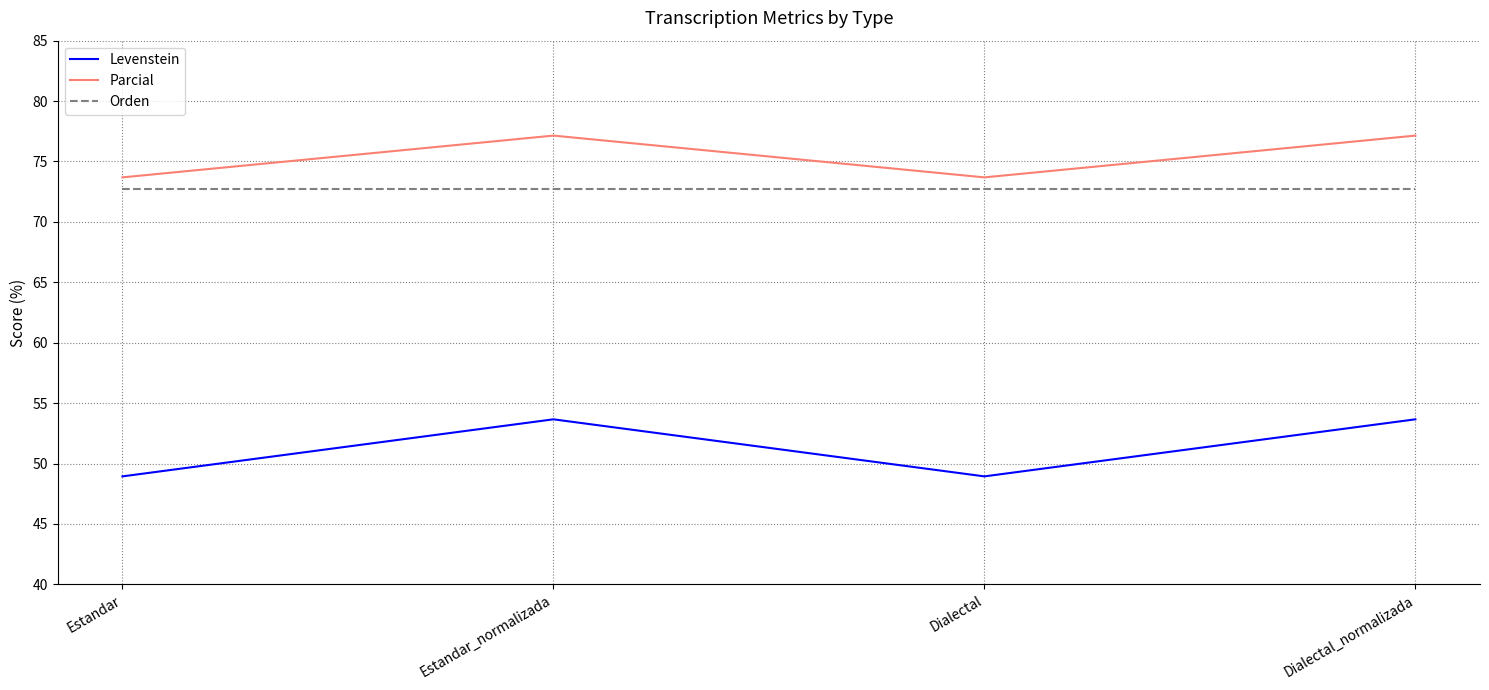

What position from the left is Estandar_normalizada?

2